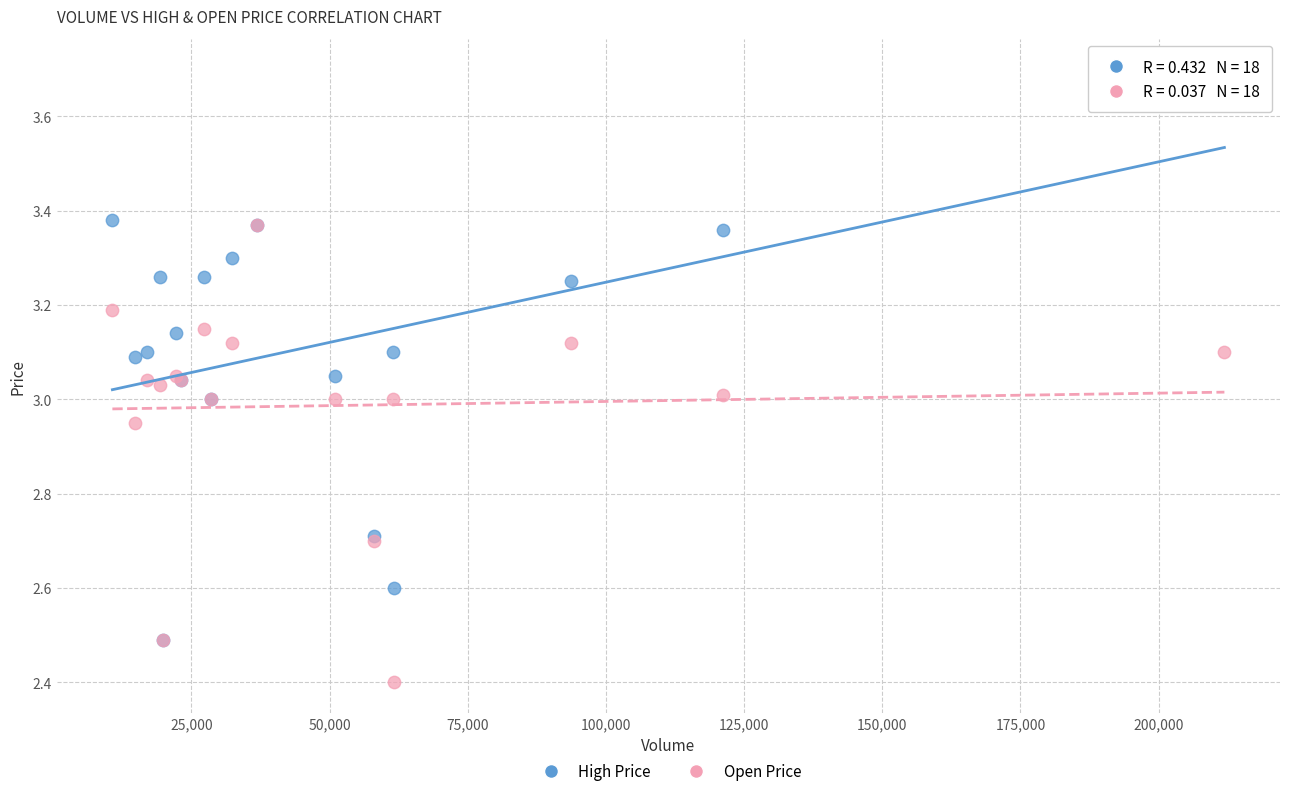

Which series has the widest spread of Y values?

High Price